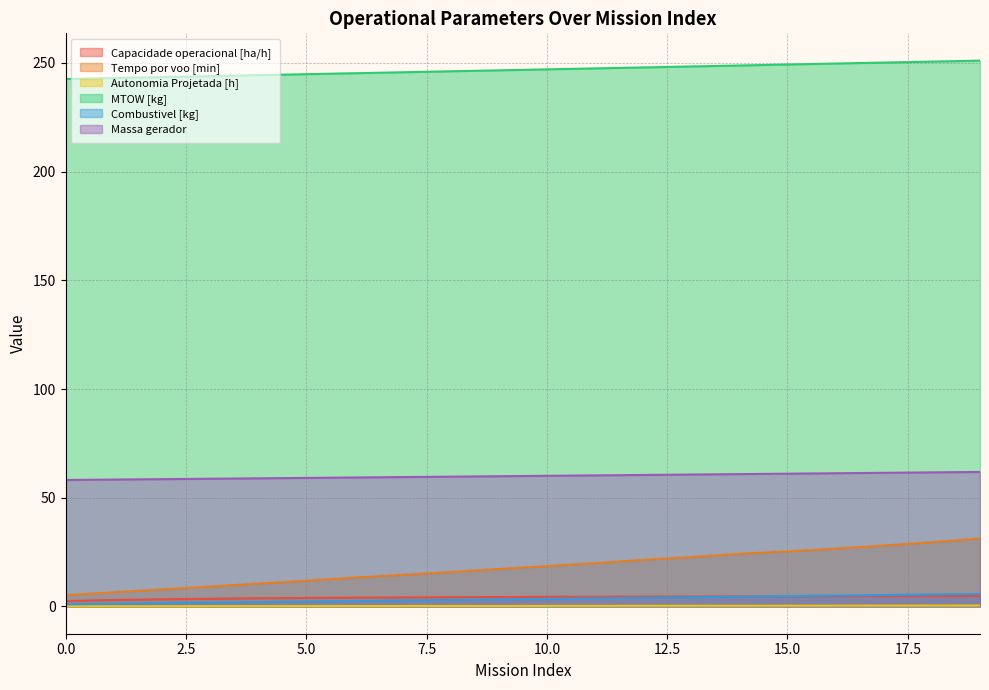

What is the spread (max minus min) of values at 16?

249.4